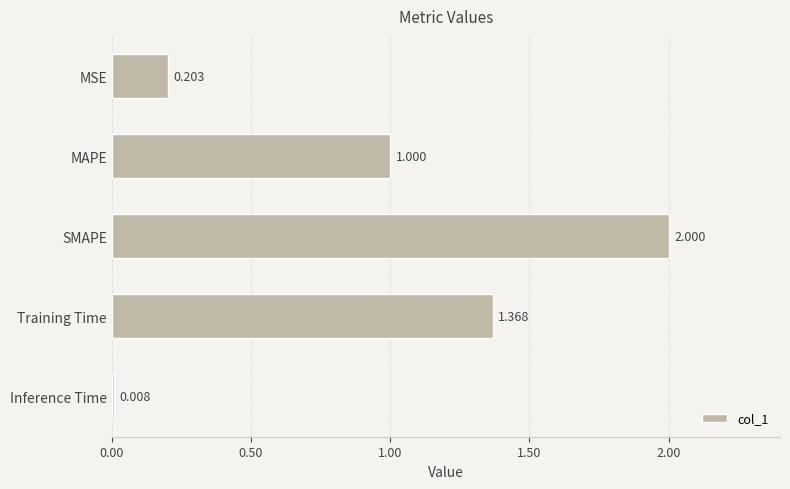

What is the label of the 1st bar from the bottom?

Inference Time